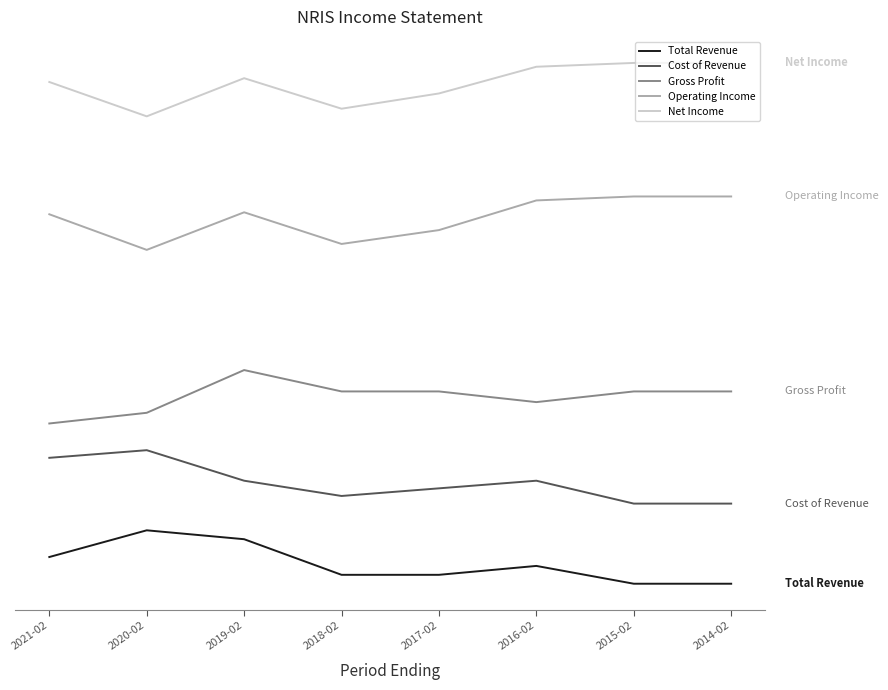

Rank the series by their maximum value, from lowest to highest.

Total Revenue, Cost of Revenue, Gross Profit, Operating Income, Net Income